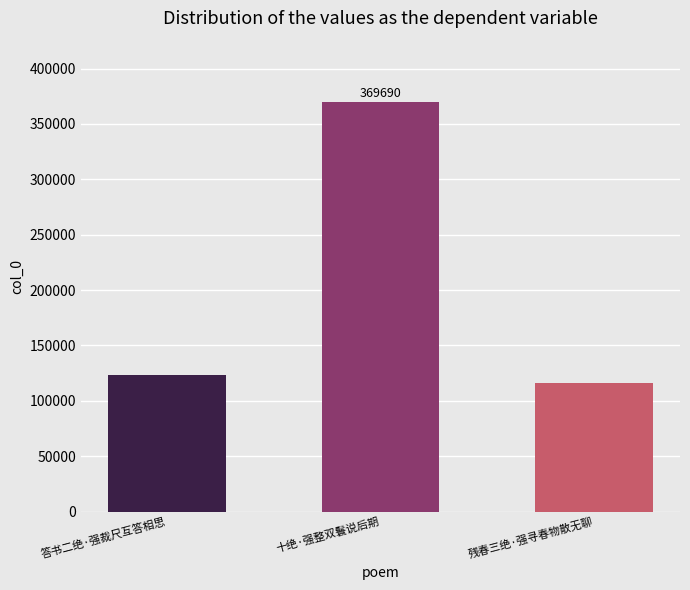

True or false: the data shows 369690 at 十绝·强整双鬟说后期.

True